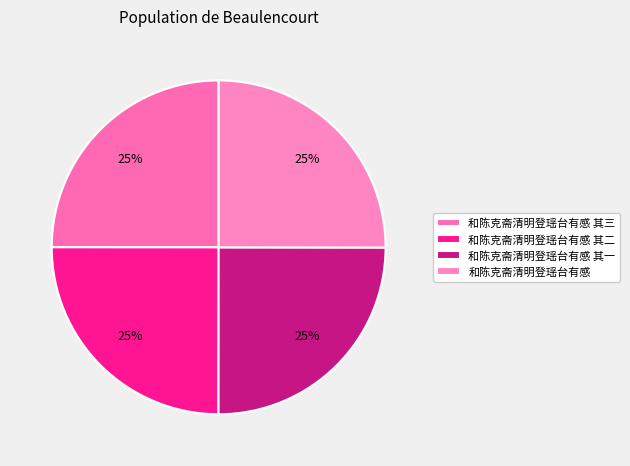

To the nearest percent, what percentage of the pie is 和陈克斋清明登瑶台有感?

25%